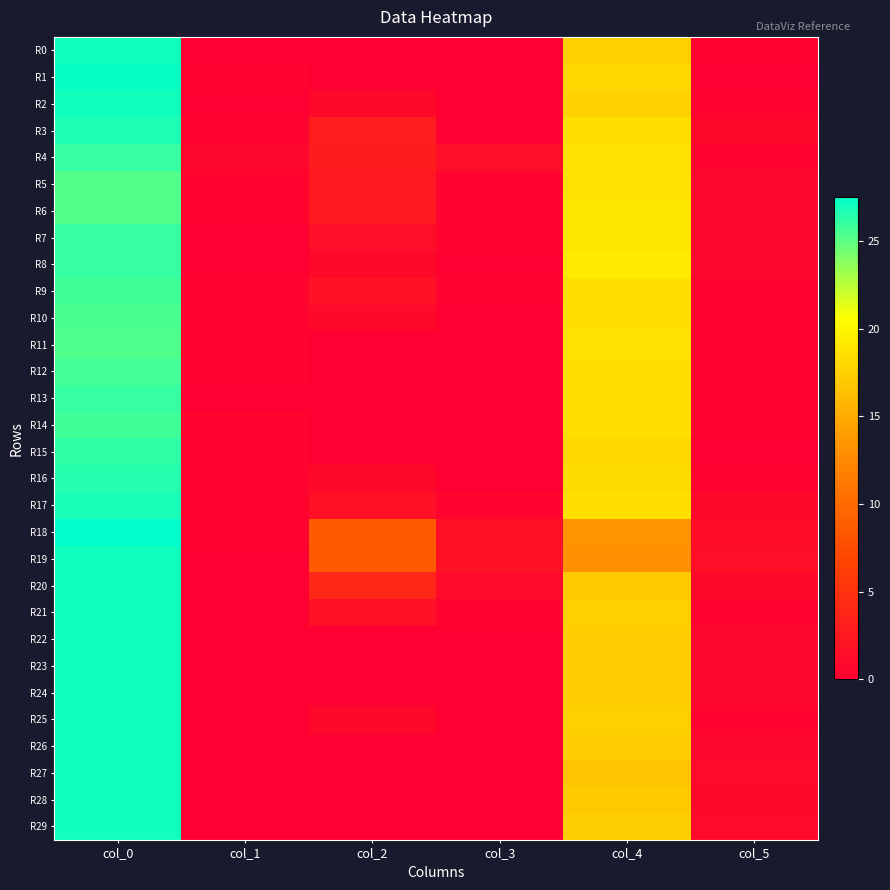

Which series has the largest range (max minus min)?

R1